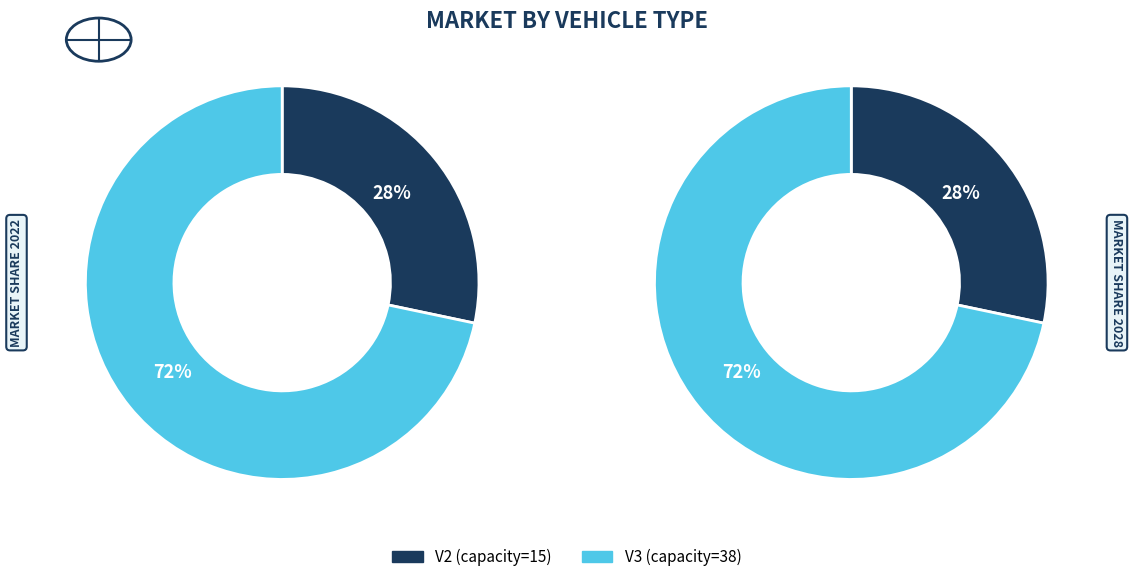

What is the ratio of the value at V2 to the value at V3?

0.4